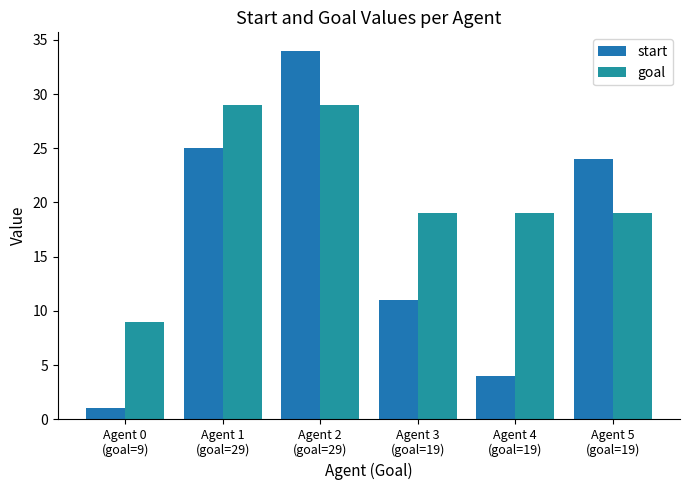

The start series shows 25 at Agent 1
(goal=29). True or false?

True